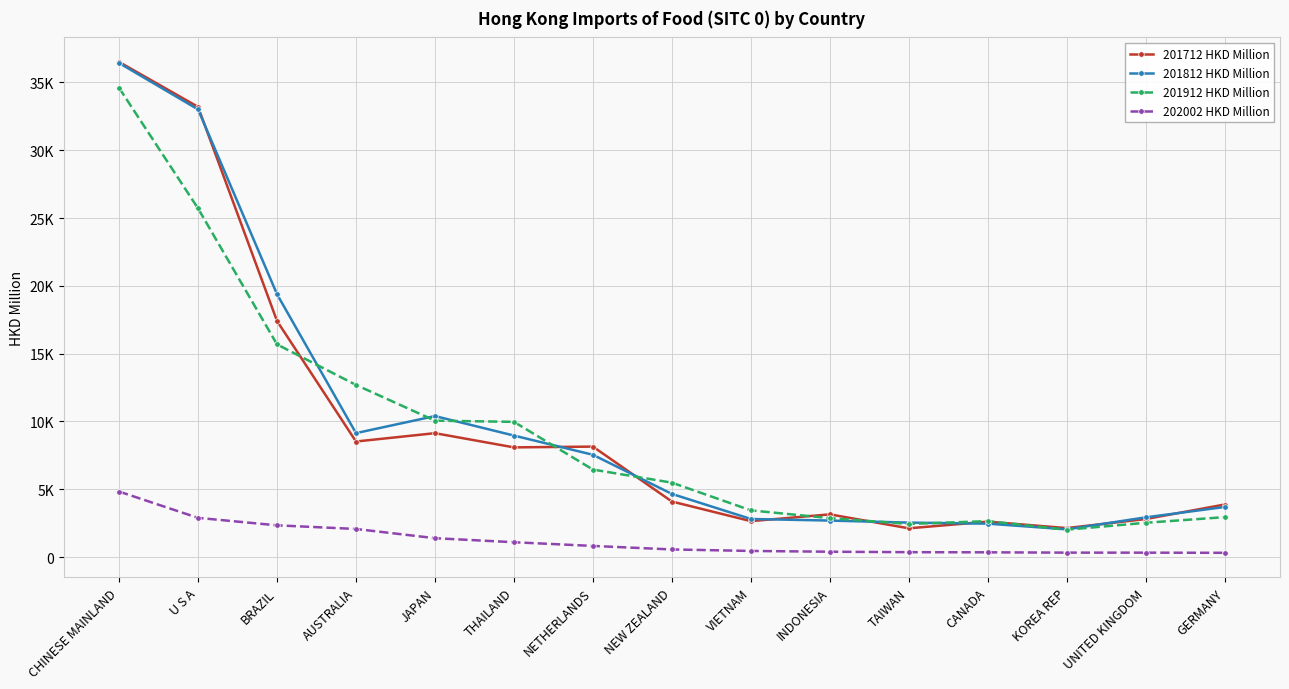

True or false: 201712 HKD Million and 202002 HKD Million intersect in this chart.

False